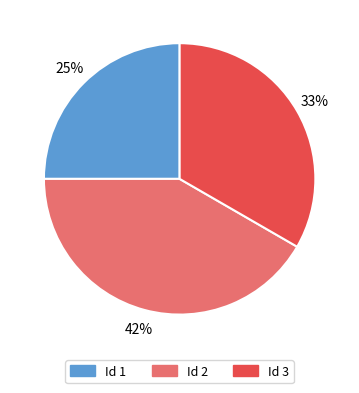

Is it true that Id 3 is 22% of the pie?

False